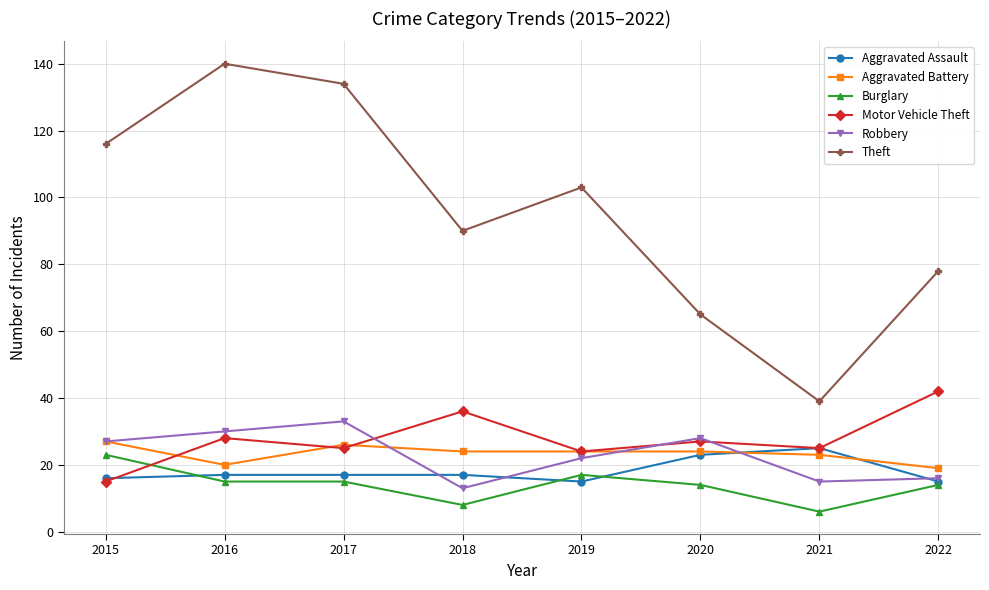

After their last crossing, which series has the higher values: Aggravated Battery or Motor Vehicle Theft?

Motor Vehicle Theft